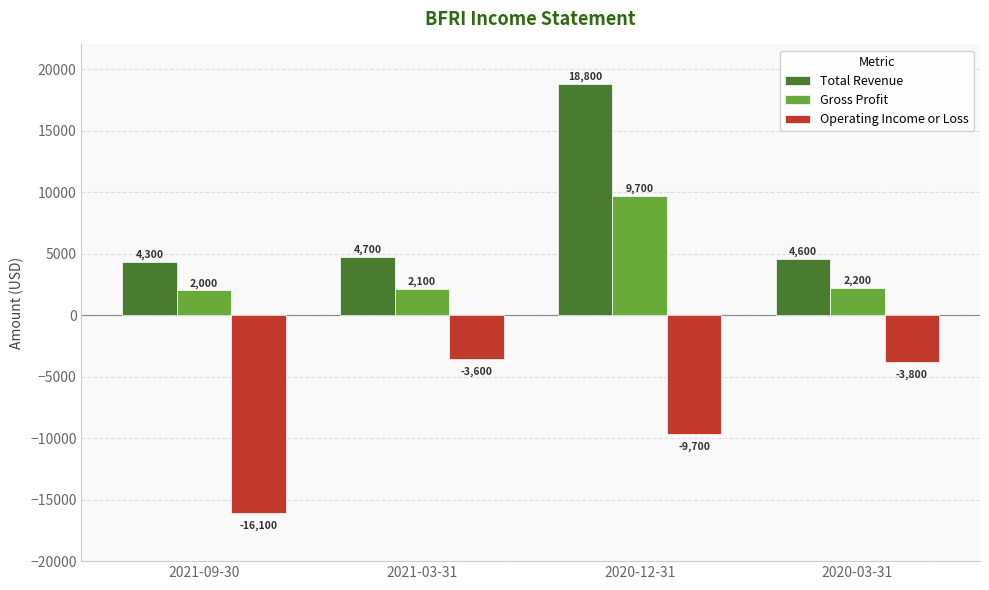

At which category does the chart reach its peak across all series?

2020-12-31